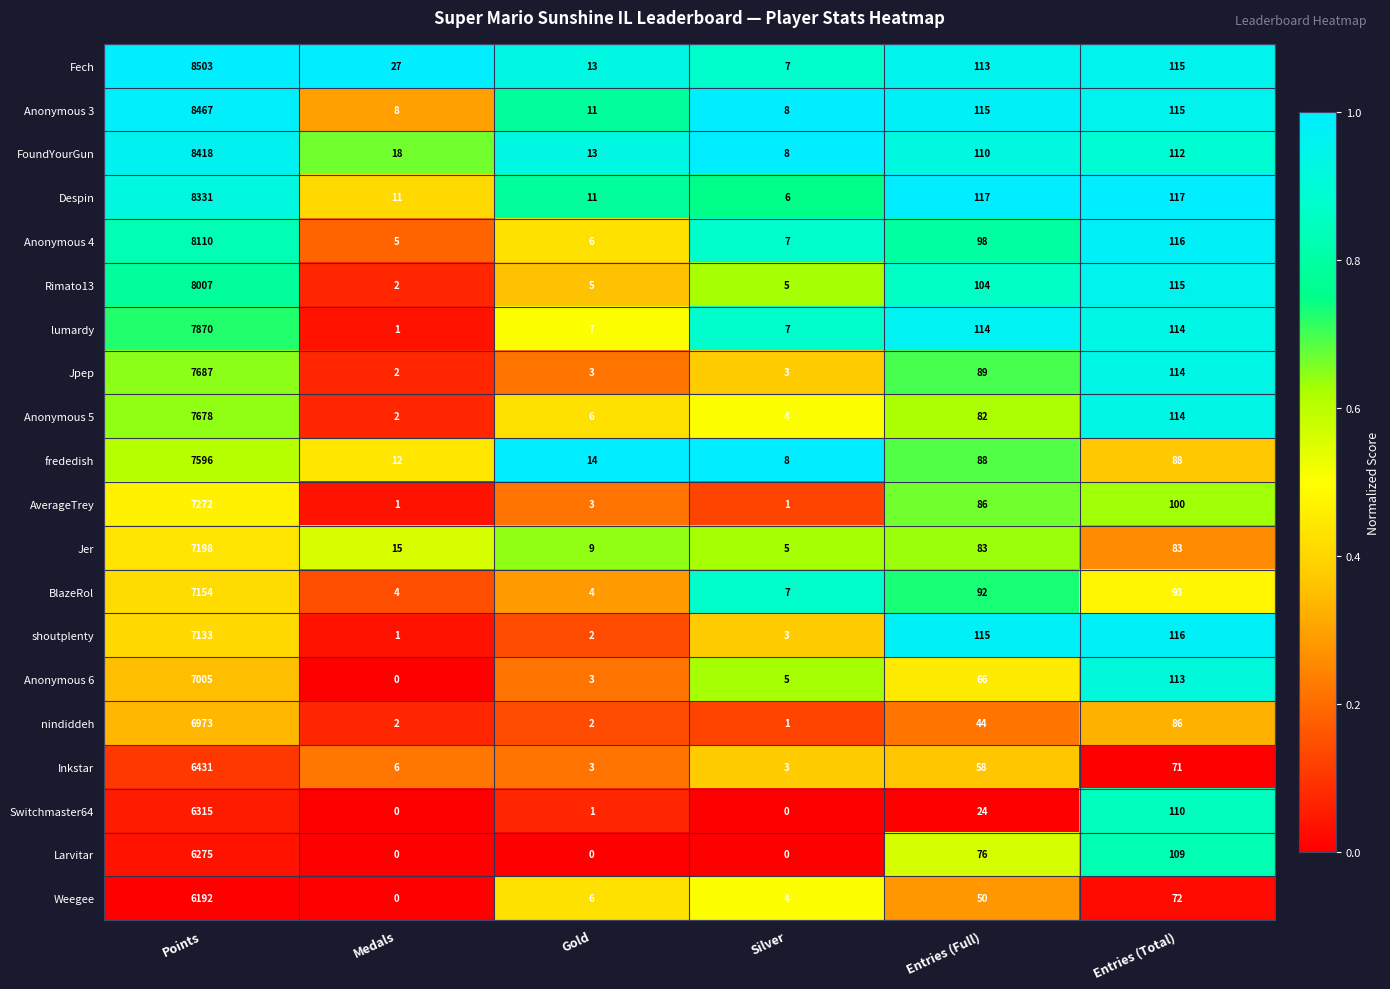

What is the difference between the highest and lowest values at Points?

2311